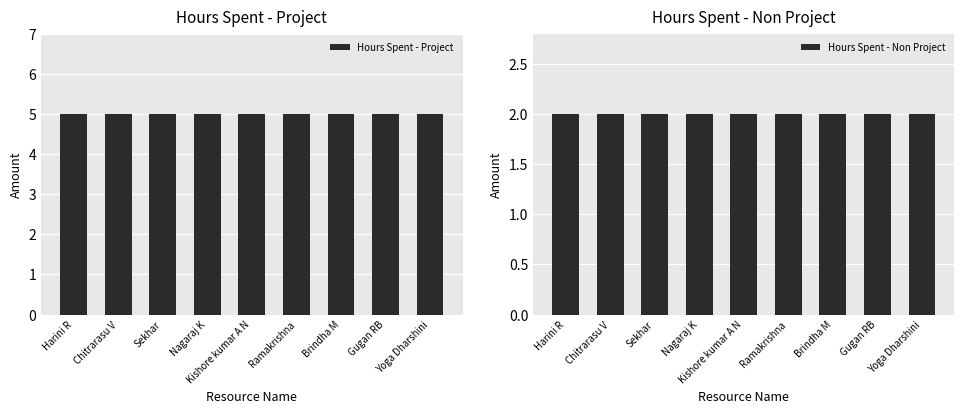

What is the value of the Hours Spent - Project bar at the 7th from the left?

5